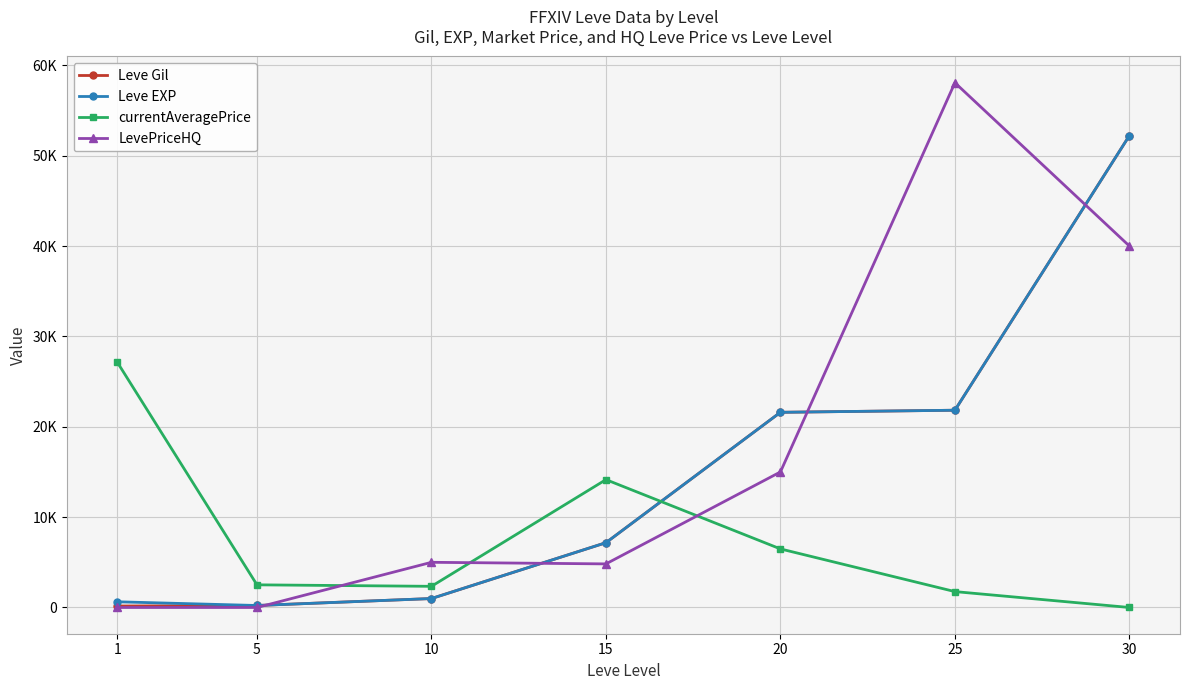

Which category has the highest value in the currentAveragePrice series?

1